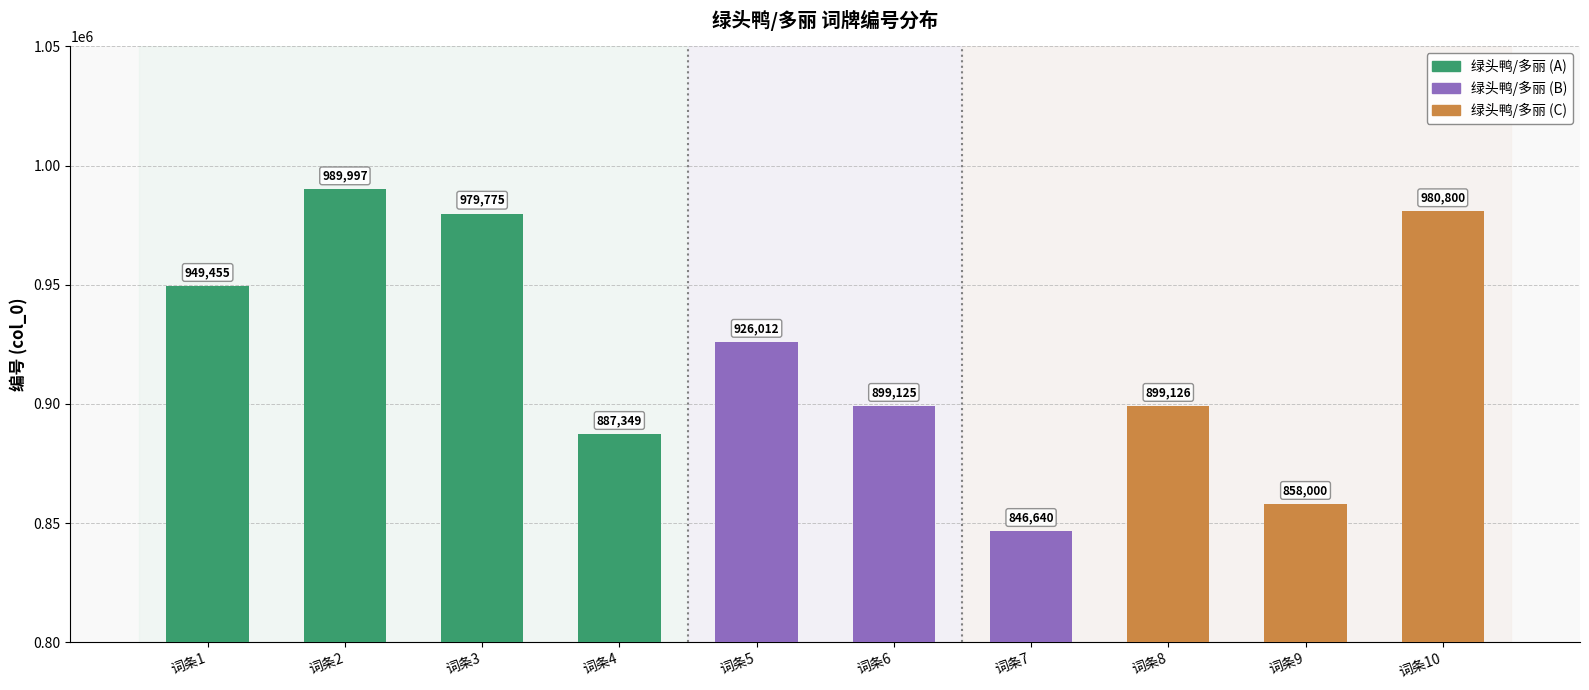

What is the sum of all values?

9216279